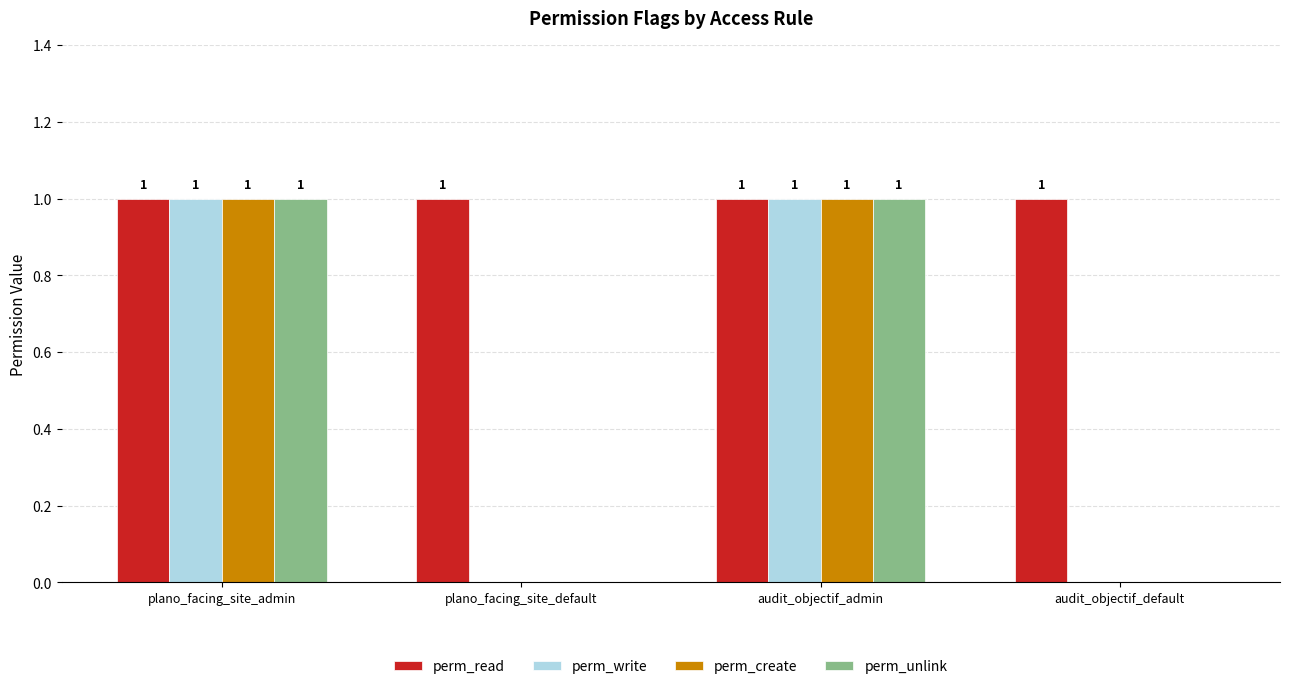

Reading left to right, extract all data points from this chart.

perm_read: 1	1	1	1
perm_write: 1	0	1	0
perm_create: 1	0	1	0
perm_unlink: 1	0	1	0